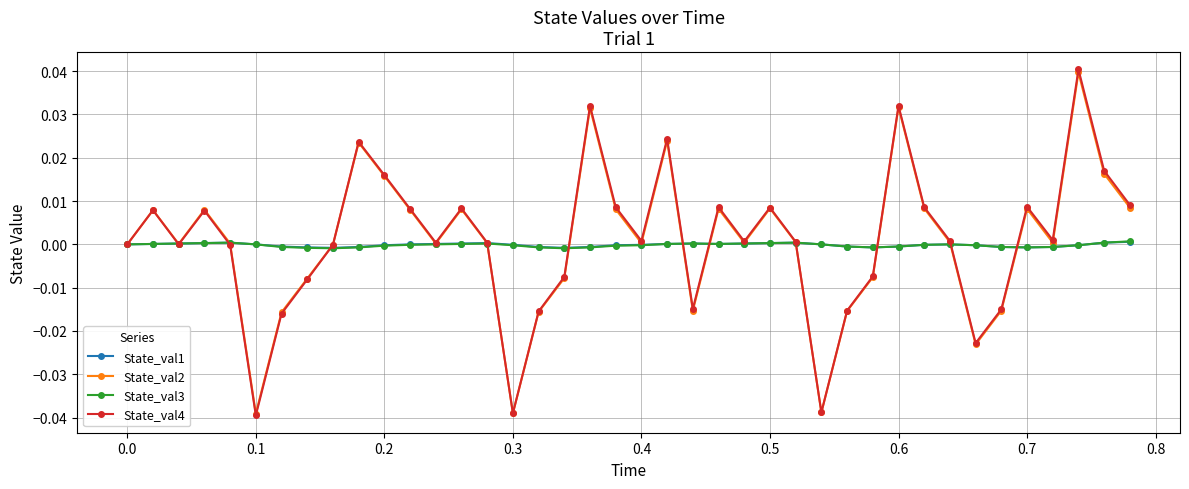

Which series has the widest spread of values?

State_val4